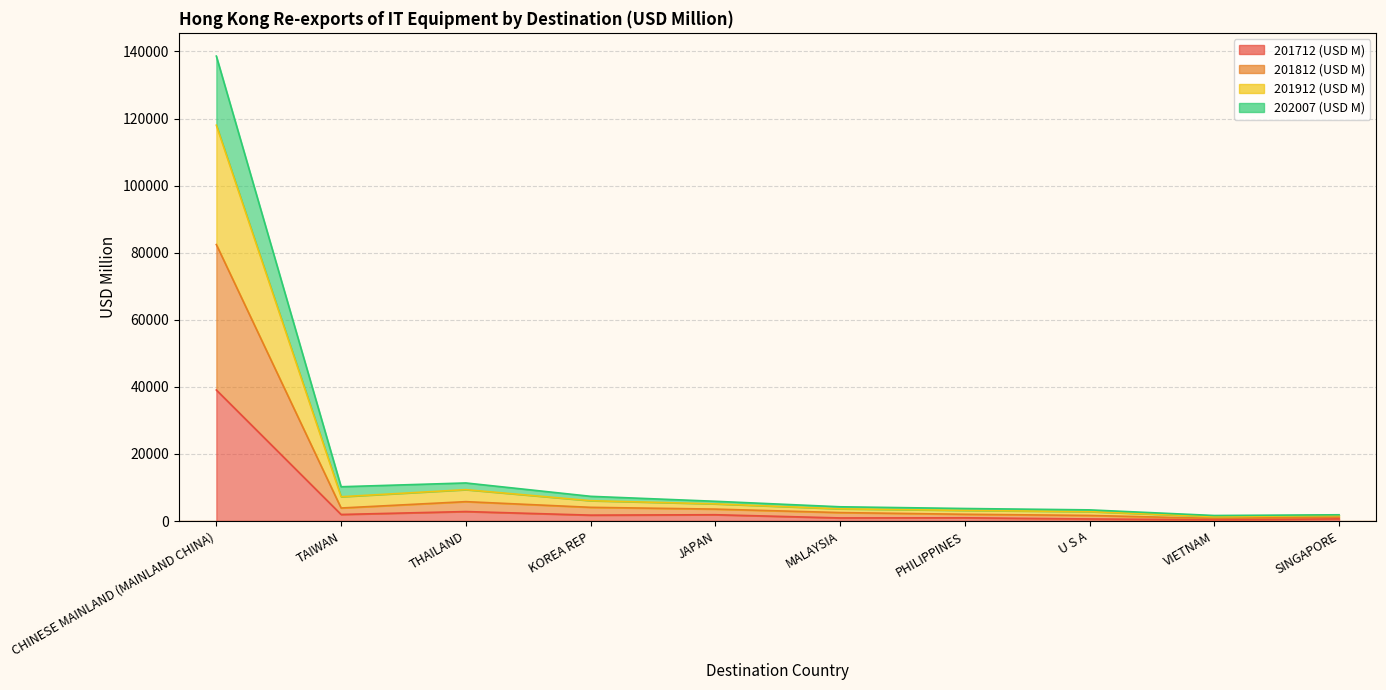

What is the difference between the highest and lowest values at THAILAND?

8523.5